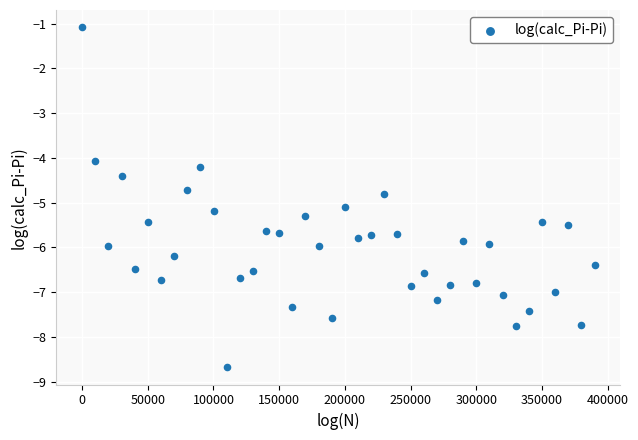

What is the range of X values (max minus min)?

390000.0